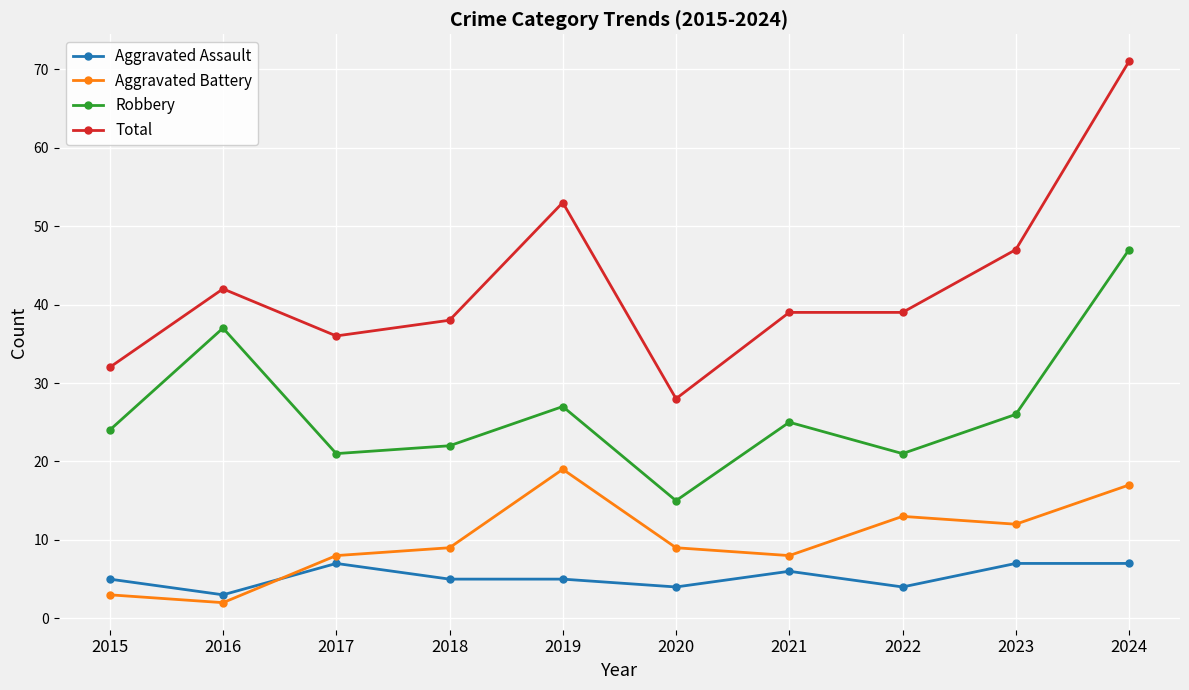

In Robbery, how many points are higher than both neighbors (excluding endpoints)?

3